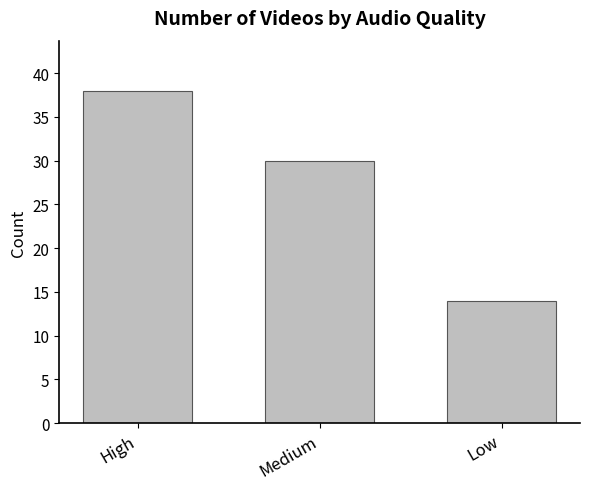

What is the value of the 2nd bar from the left?

30